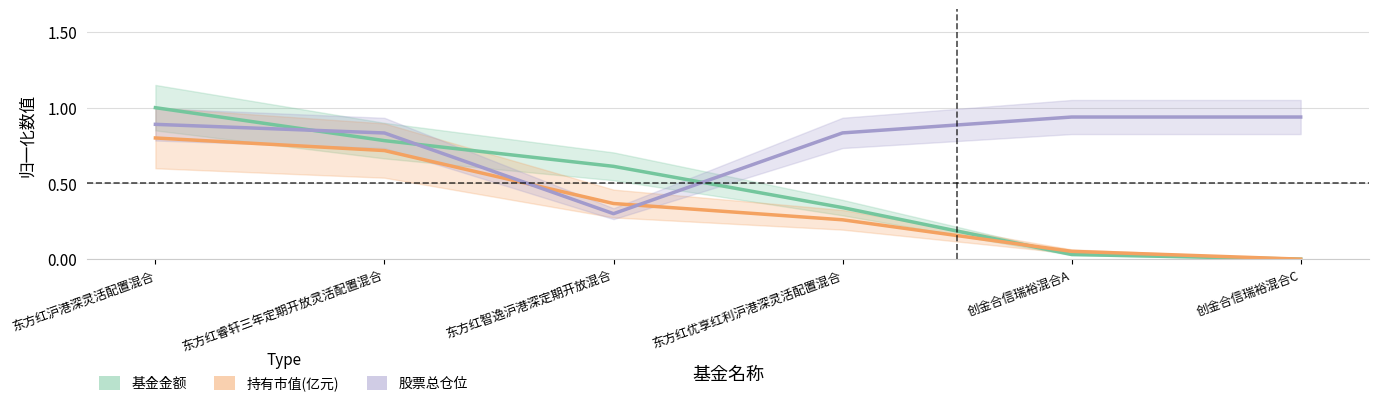

What is the sum of all 持有市值(亿元) values?

2.2